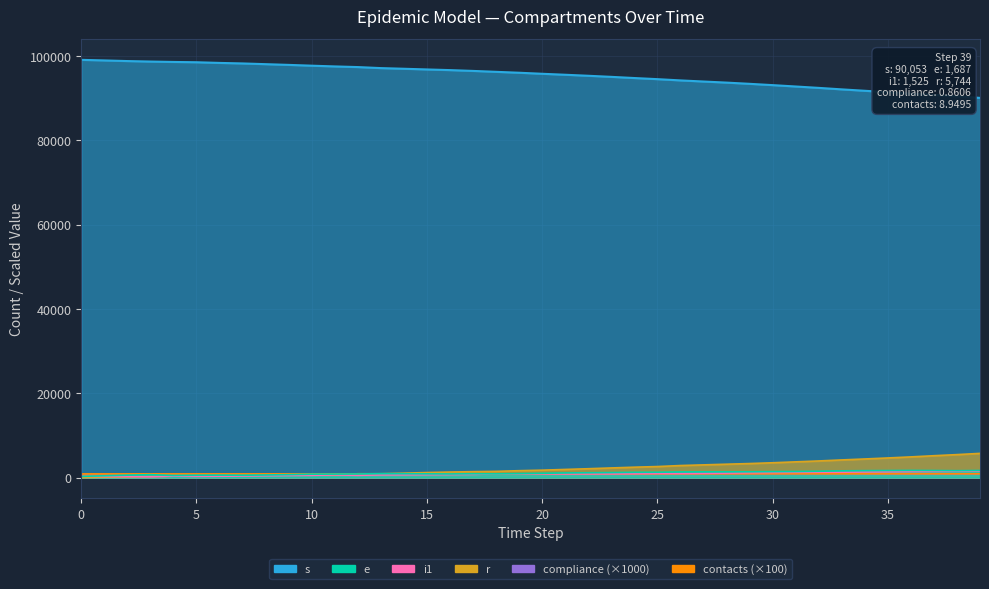

How many lines are shown in the chart?

6